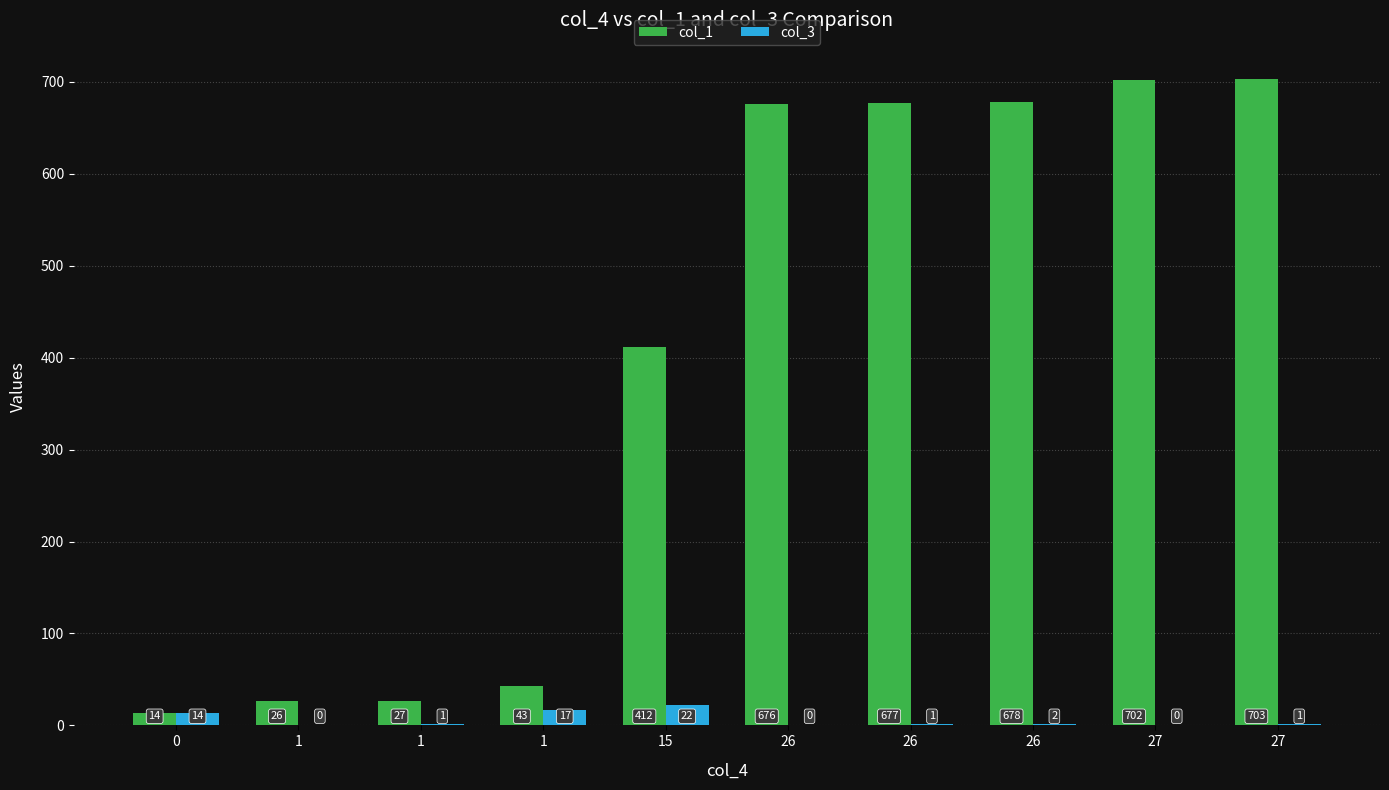

What is the total value across all series at 27?

702